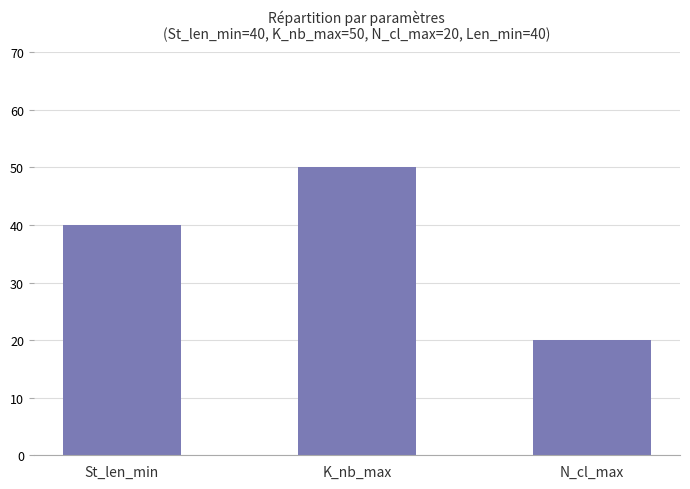

Rank the categories by value from lowest to highest.

N_cl_max, St_len_min, K_nb_max